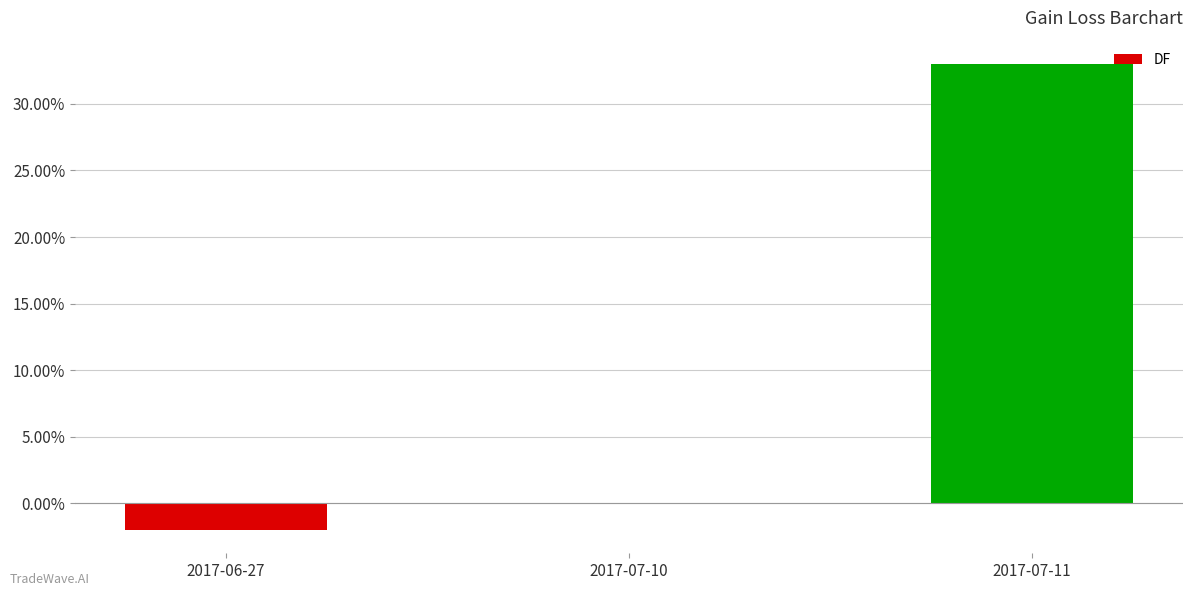

Are the bars horizontal?

No